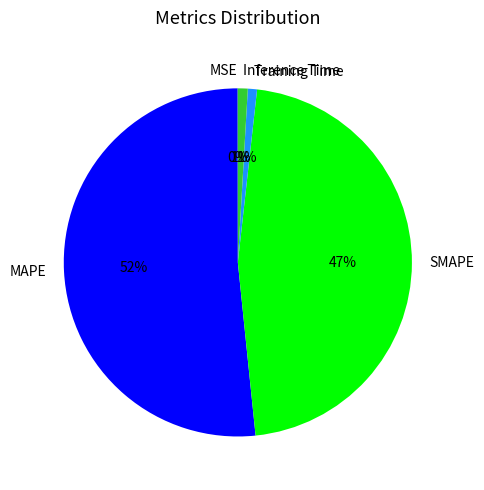

Which slice represents more than half of the pie?

MAPE